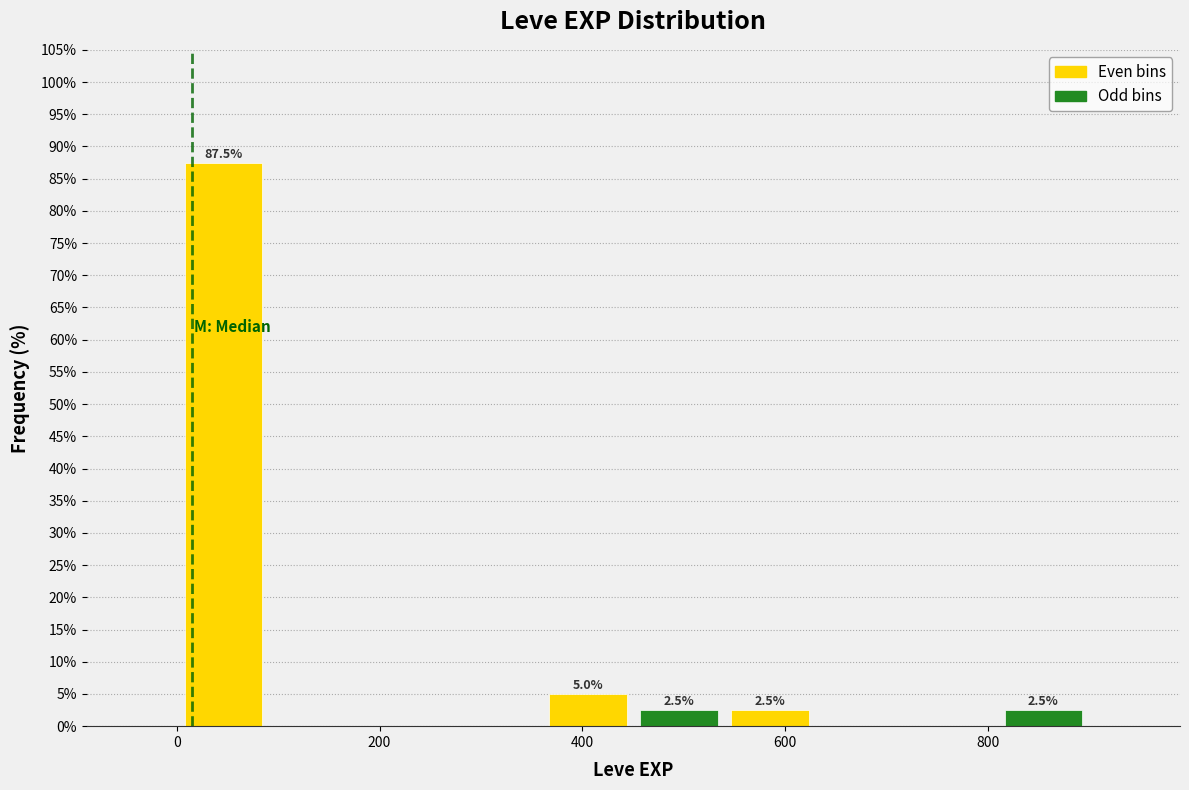

Over which range of the x-axis is the bar tallest?

0 to 100